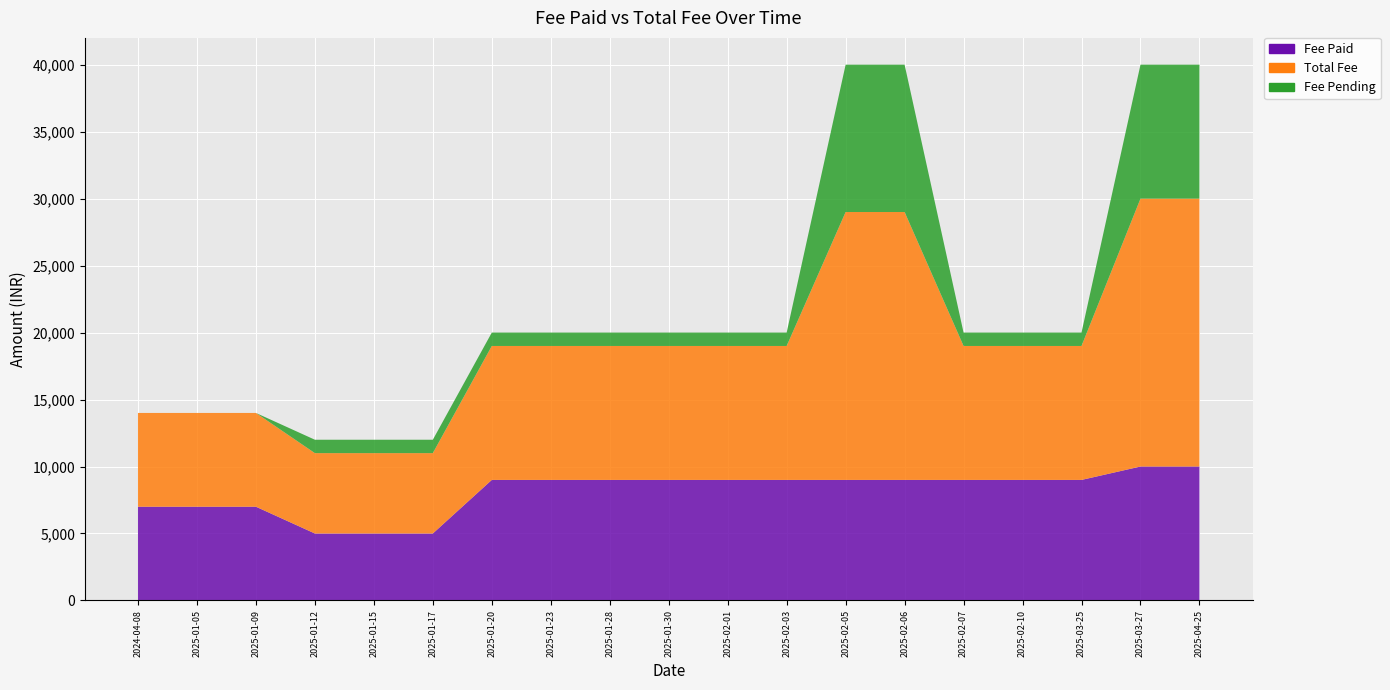

Reading right to left, transcribe all the data shown in this chart.

Fee Paid: 10000	10000	9000	9000	9000	9000	9000	9000	9000	9000	9000	9000	9000	5000	5000	5000	7000	7000	7000
Total Fee: 20000	20000	10000	10000	10000	20000	20000	10000	10000	10000	10000	10000	10000	6000	6000	6000	7000	7000	7000
Fee Pending: 10000	10000	1000	1000	1000	11000	11000	1000	1000	1000	1000	1000	1000	1000	1000	1000	0	0	0